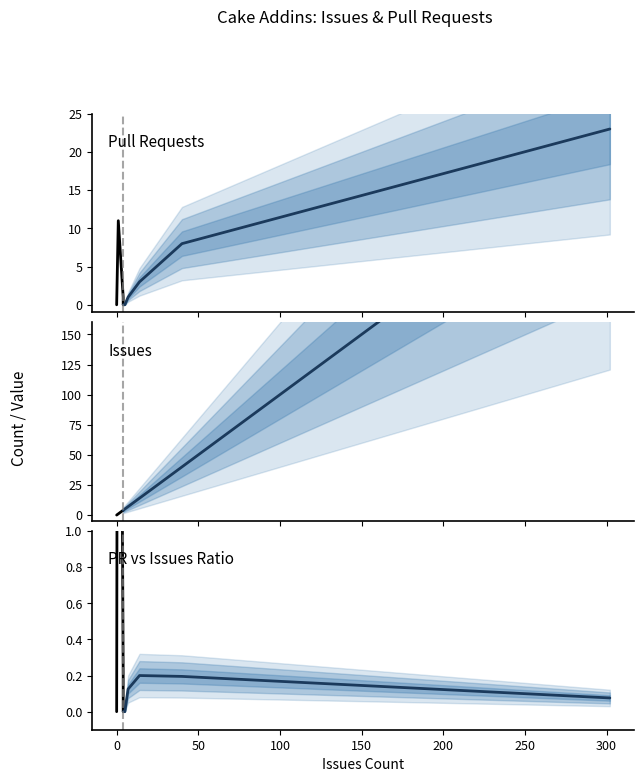

What is the label of the 6th point from the left?

200